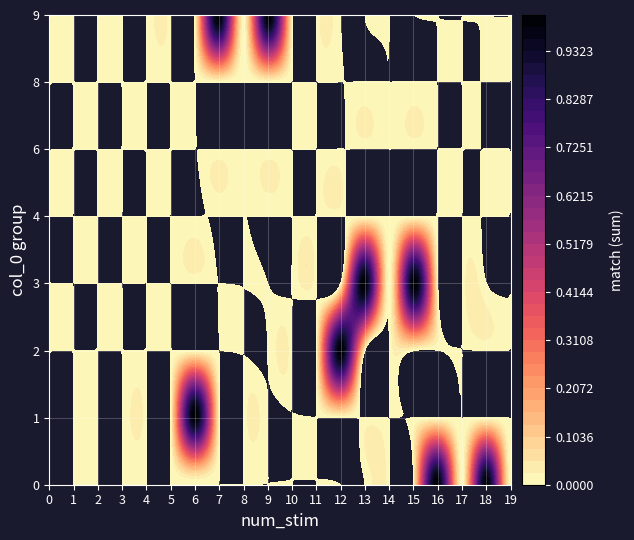

How many 9 values are between 0 and 1?

10